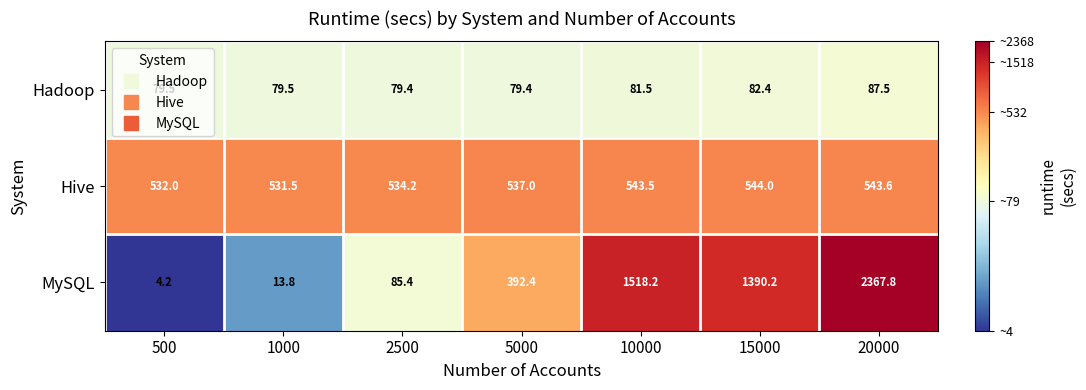

What is the difference between the second highest and second lowest values in the Hadoop series?

3.0